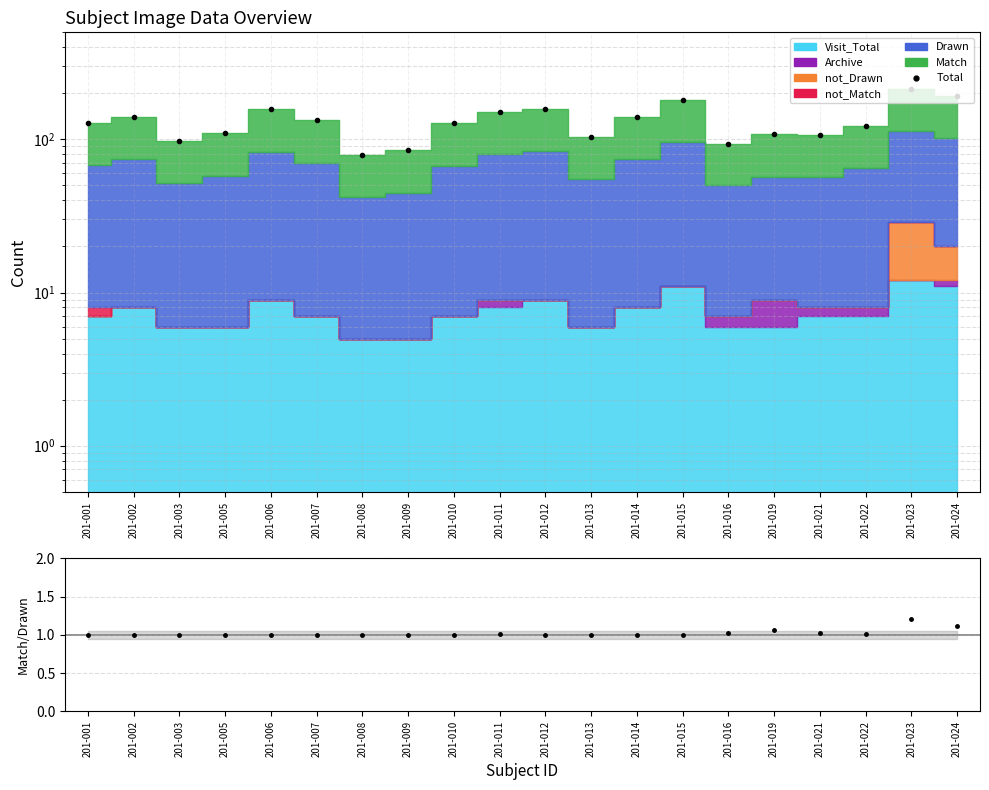

How many categories are shown in the chart?

20